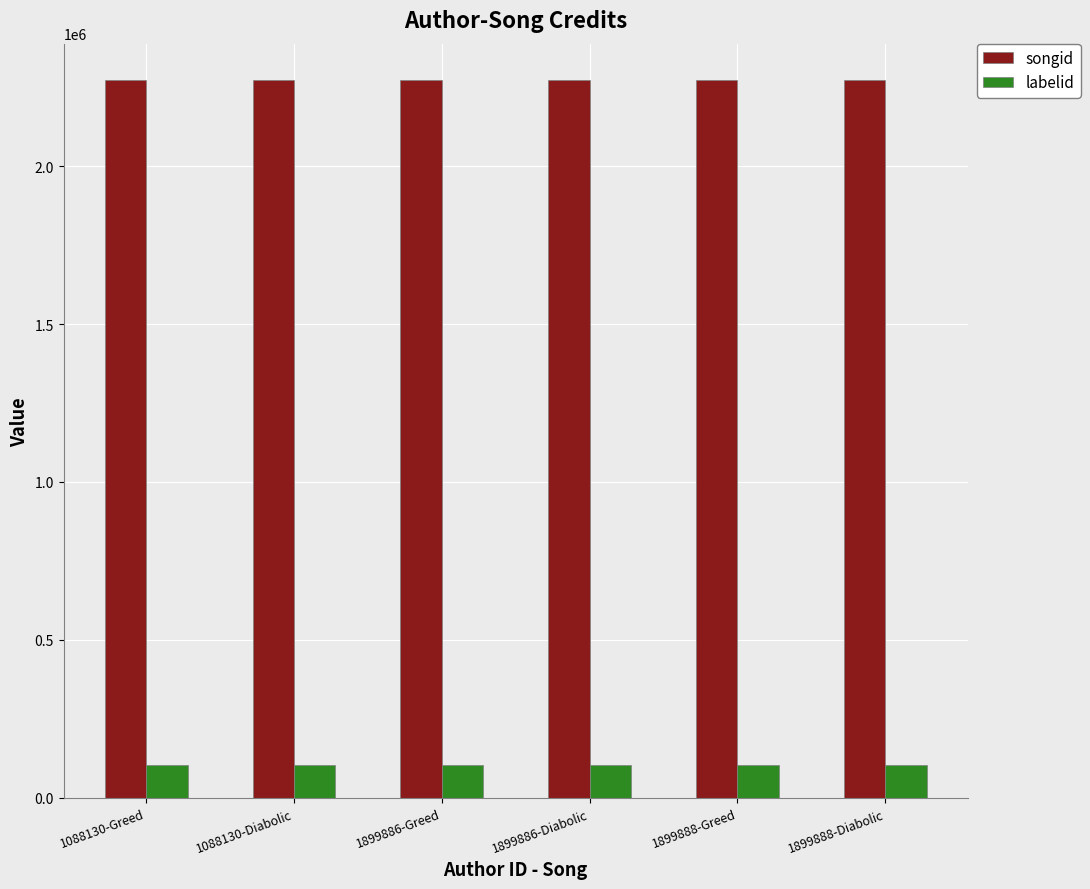

What position from the right is 1899886-Greed?

4